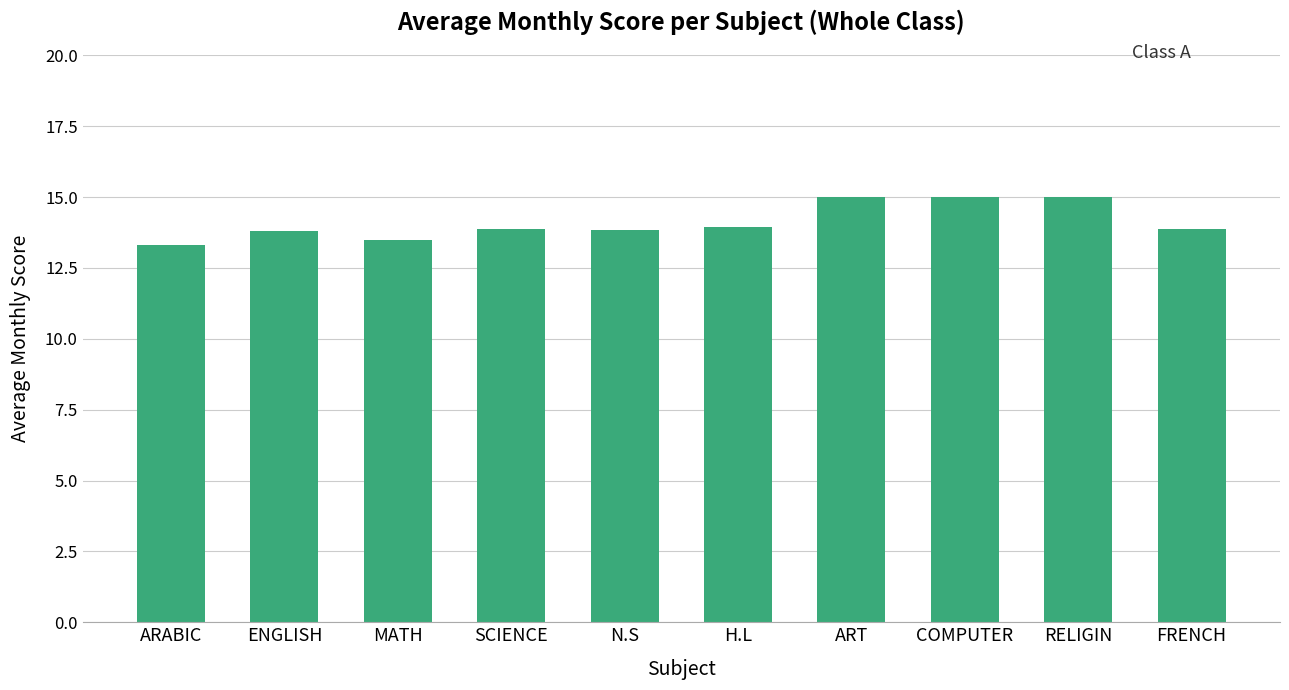

What is the ratio of the value at FRENCH to the value at ENGLISH?

1.0